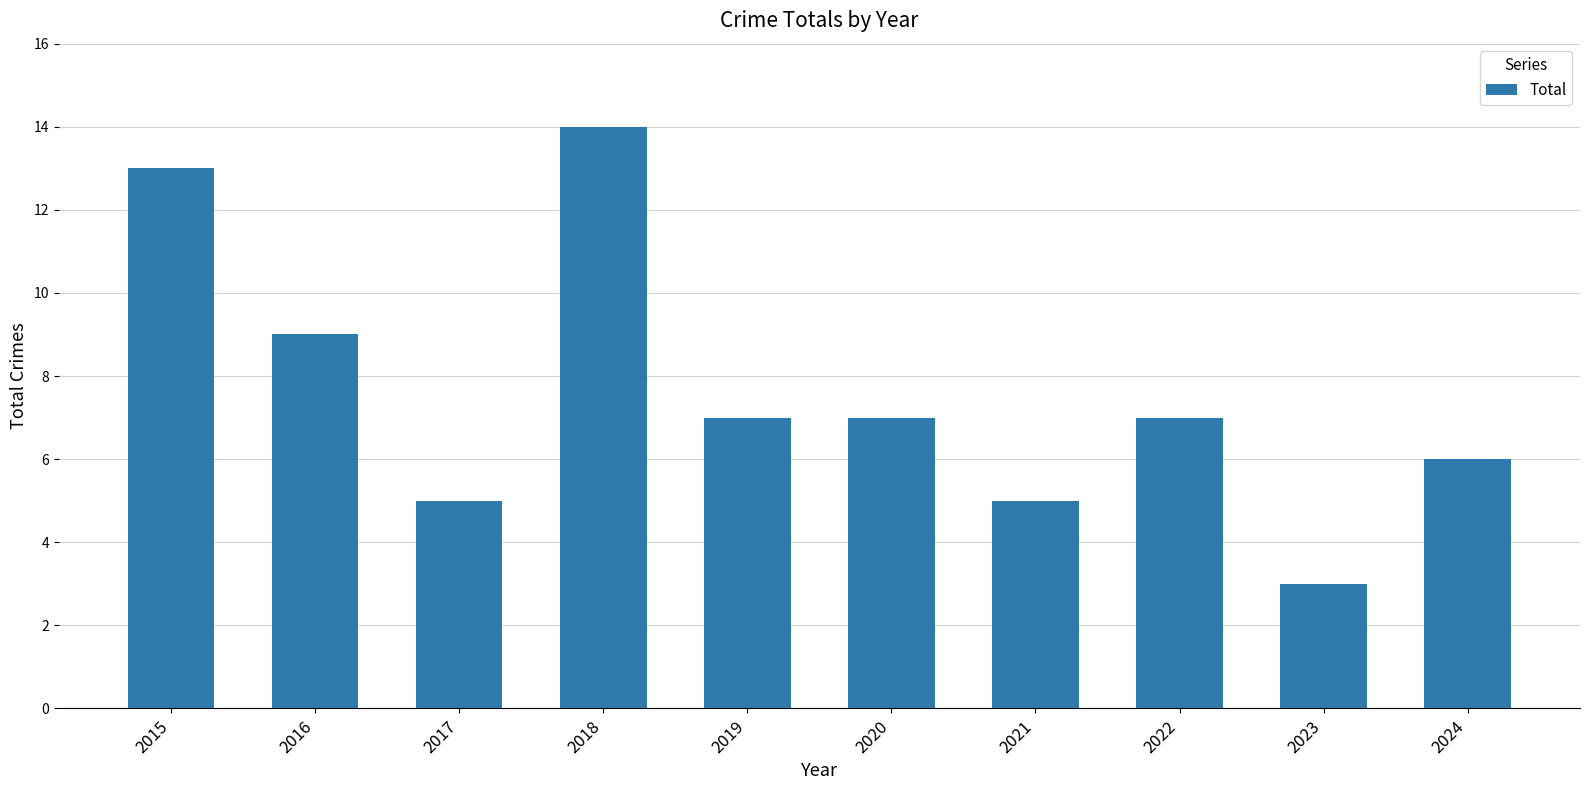

Reading right to left, extract all data points from this chart.

2024=6	2023=3	2022=7	2021=5	2020=7	2019=7	2018=14	2017=5	2016=9	2015=13